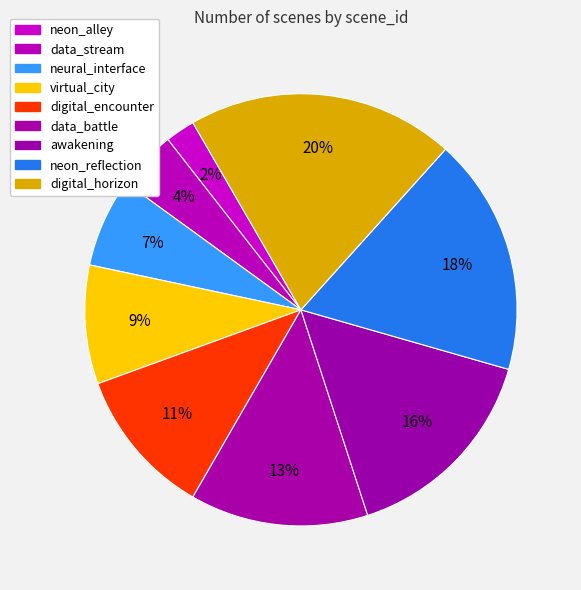

To the nearest percent, what percentage of the pie is virtual_city?

9%